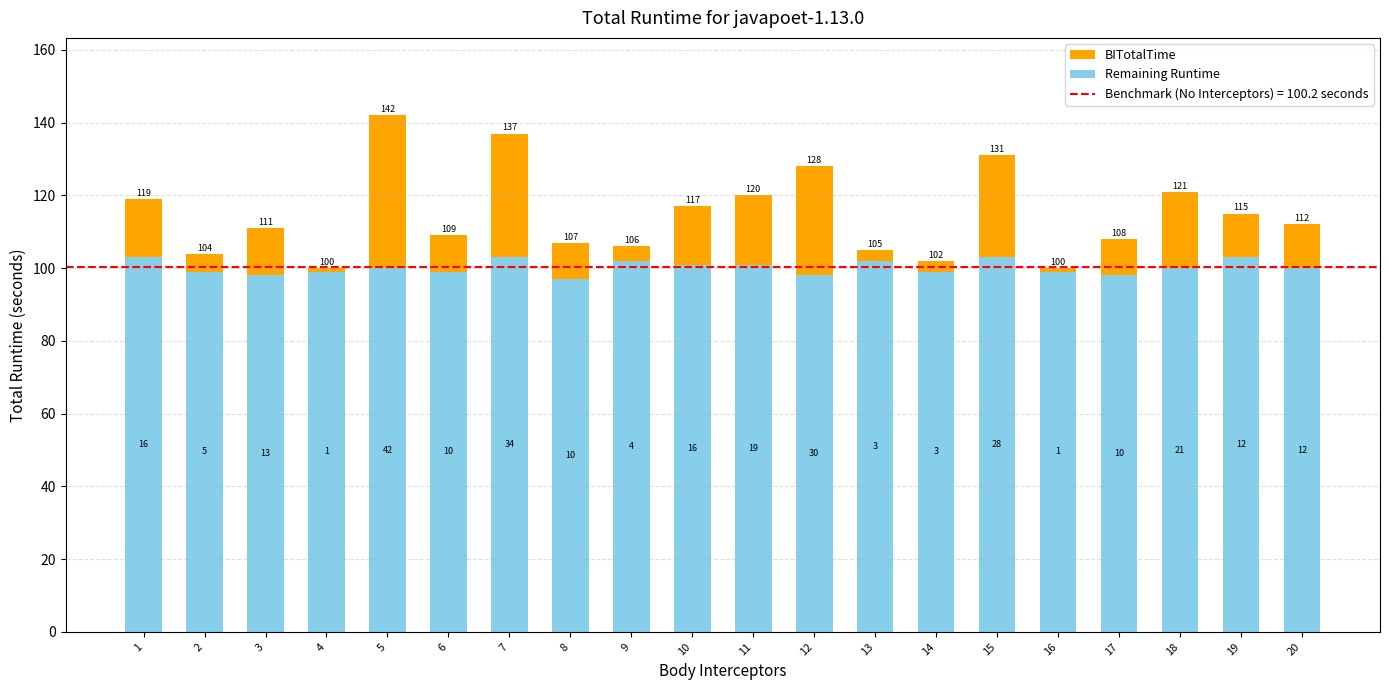

What is the total value across all series at 20?

112